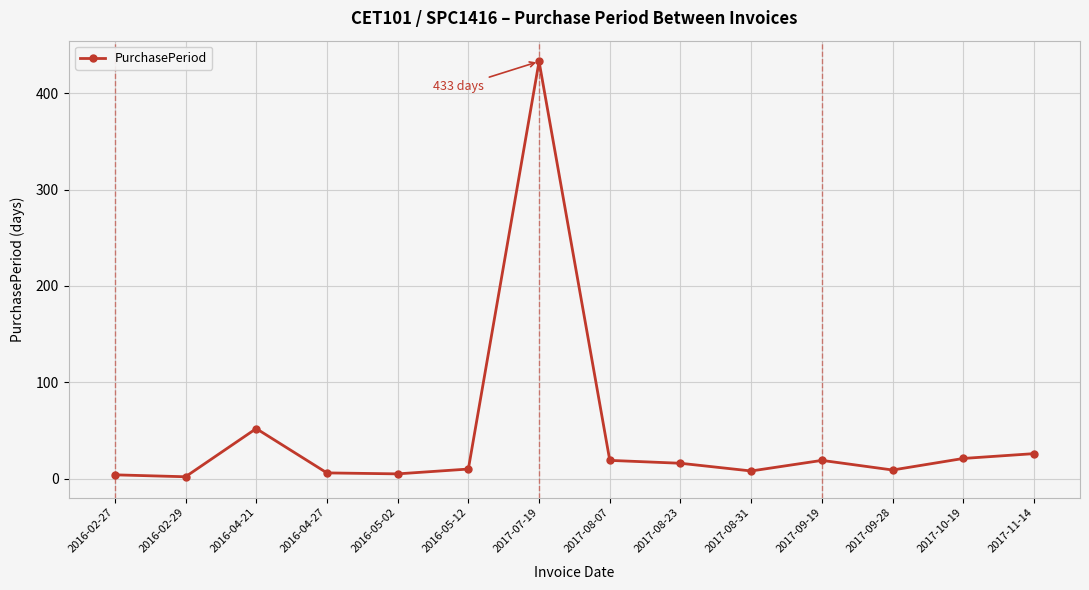

Where is the first local maximum?

2016-04-21